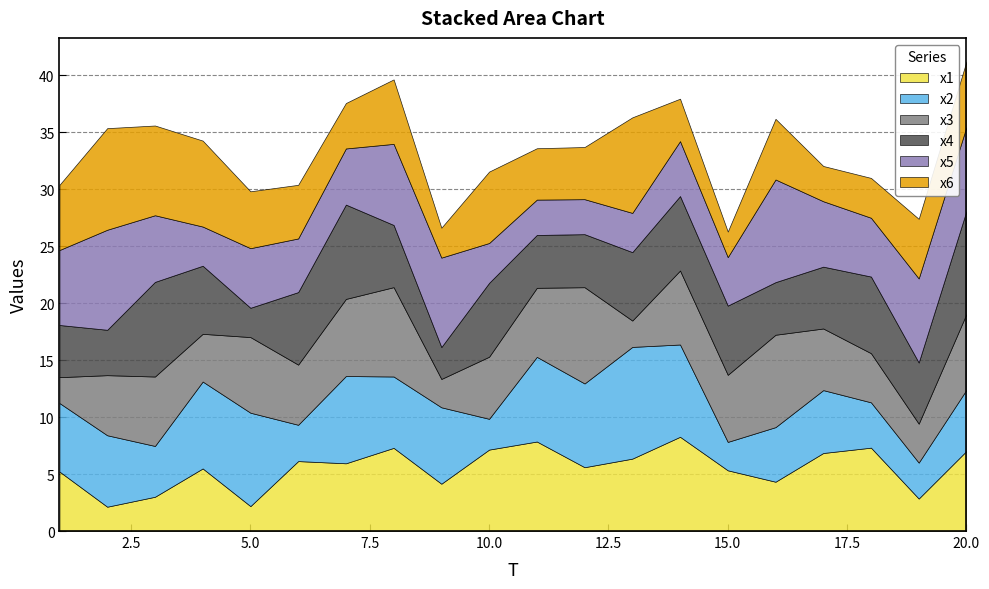

What is the spread (max minus min) of values at 10?

4.4